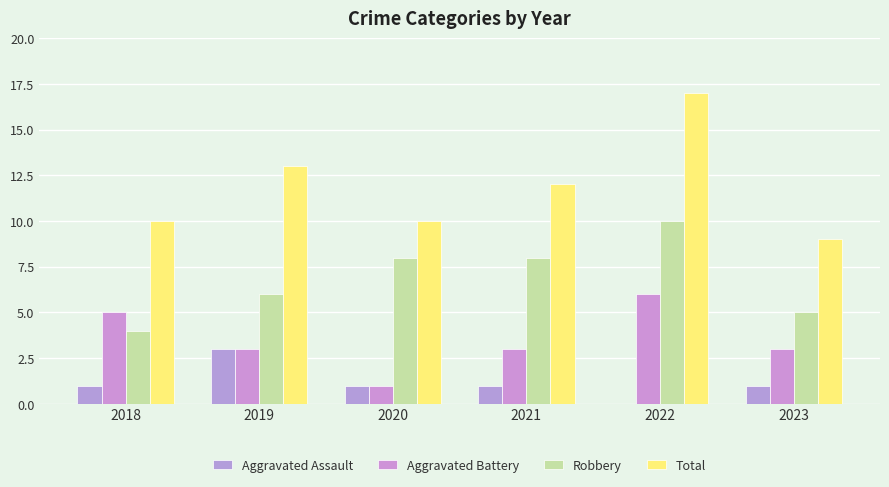

What are all the series names shown in the legend?

Aggravated Assault, Aggravated Battery, Robbery, Total